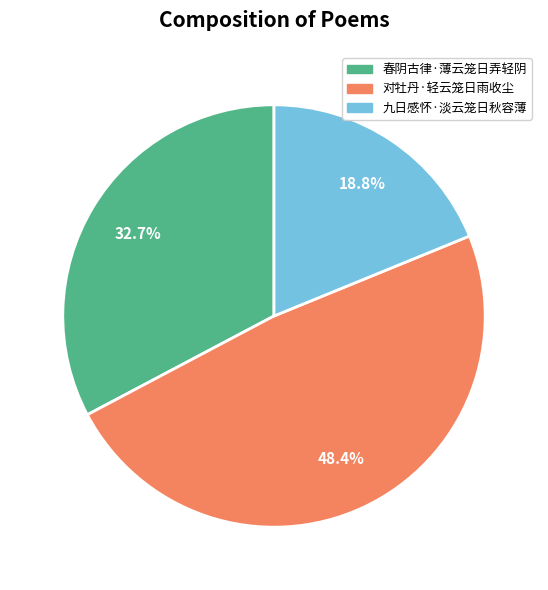

Count the number of slices in the pie.

3